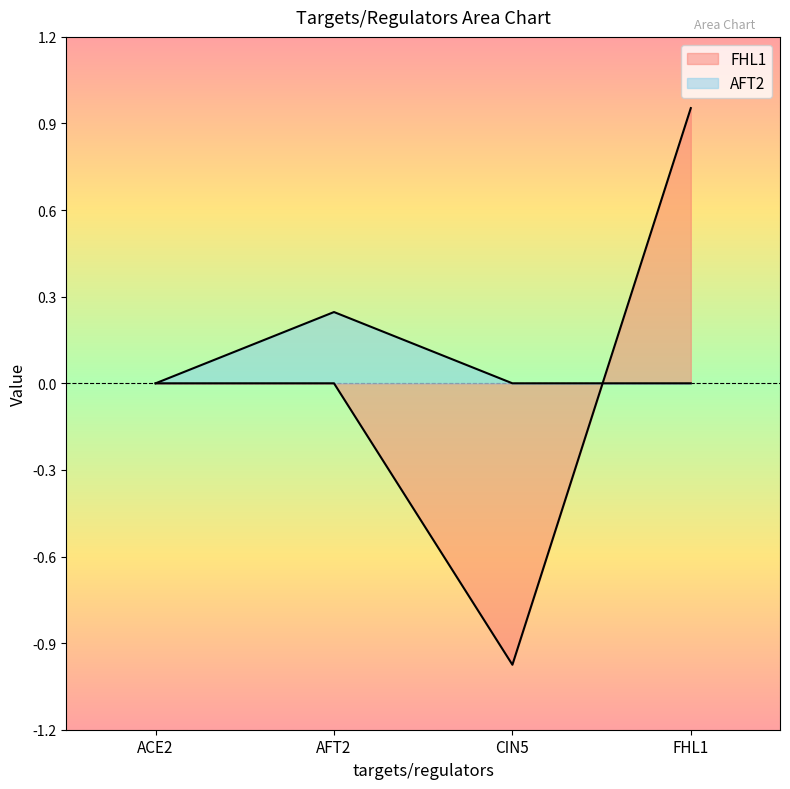

Count the AFT2 values in the range 0 to 1.

4